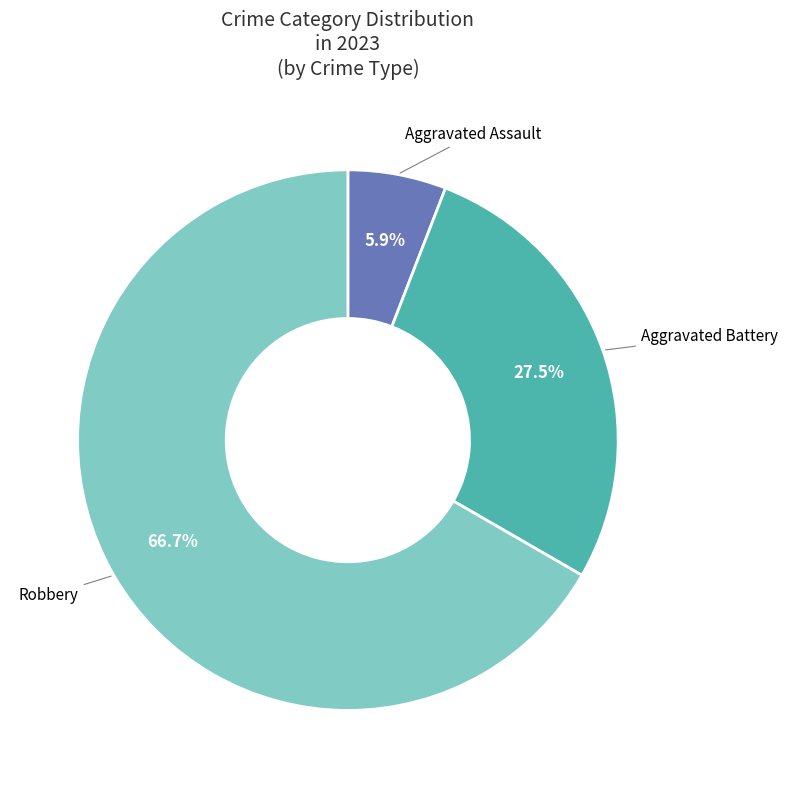

Is there a majority slice in this chart?

Yes